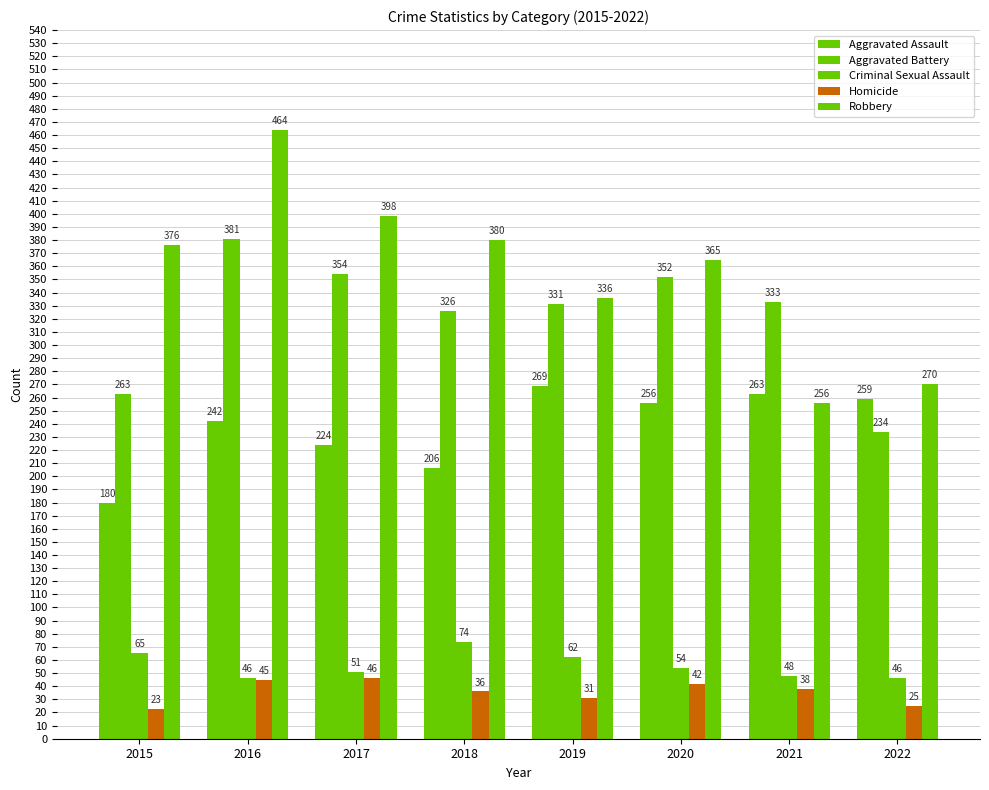

How many categories are shown in the chart?

8